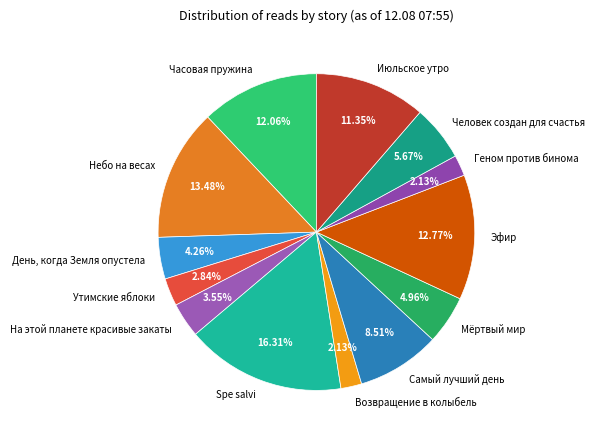

Is the sum of Эфир and Самый лучший день greater than half?

No